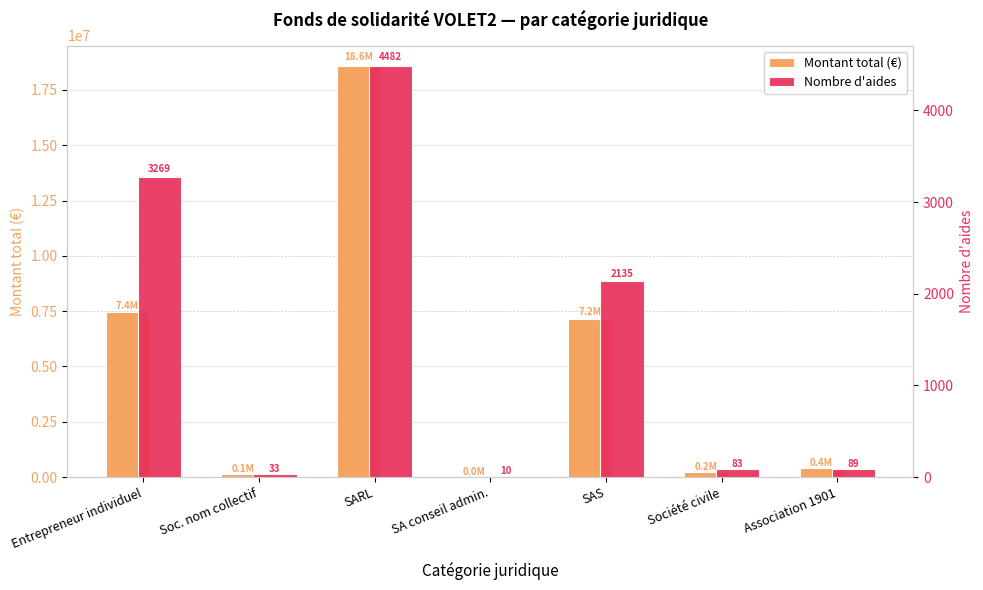

What are all the series names shown in the legend?

Montant total (€), Nombre d'aides